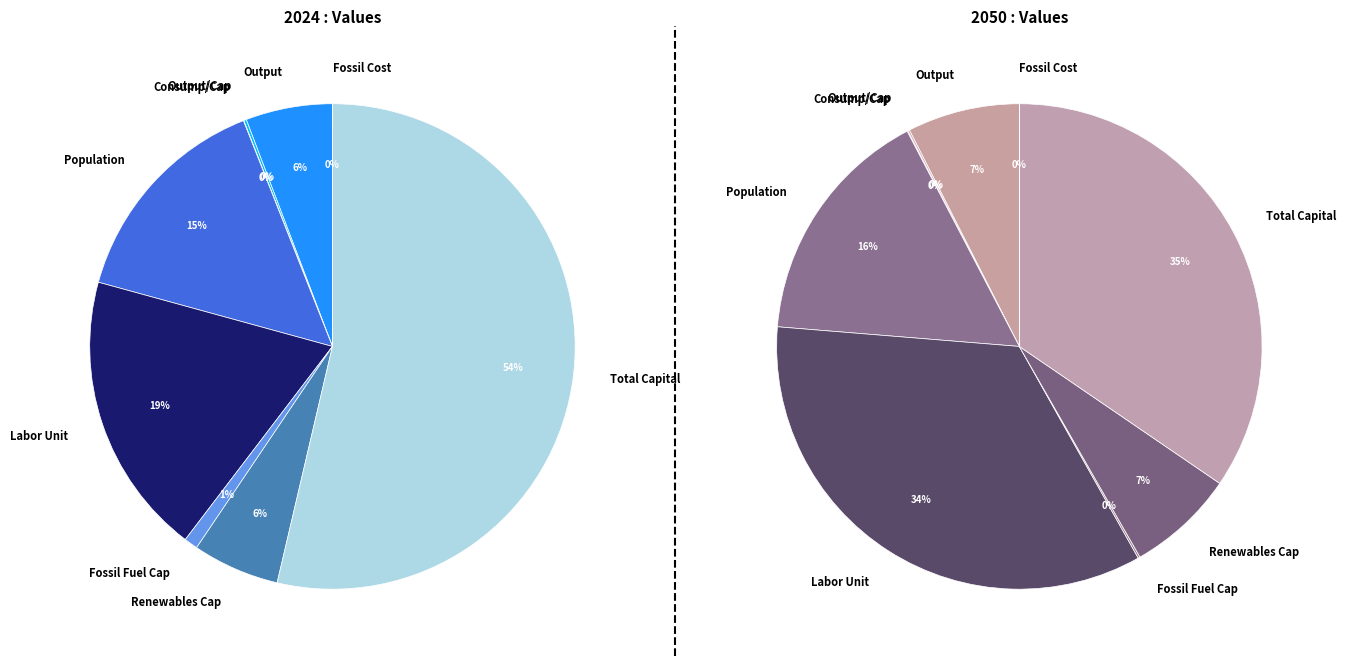

What is the difference between the highest and lowest values at values_2050?

0.1